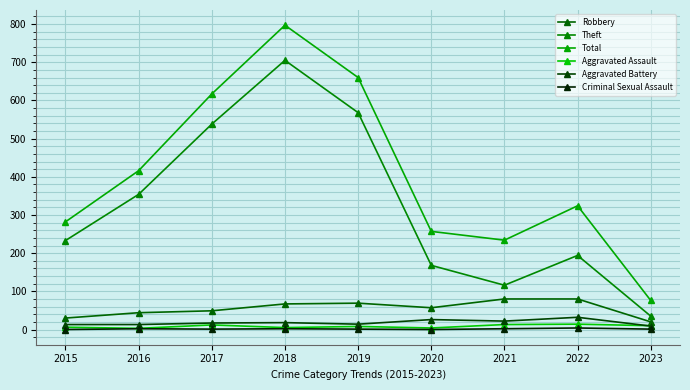

What is the maximum value shown in the chart?

797